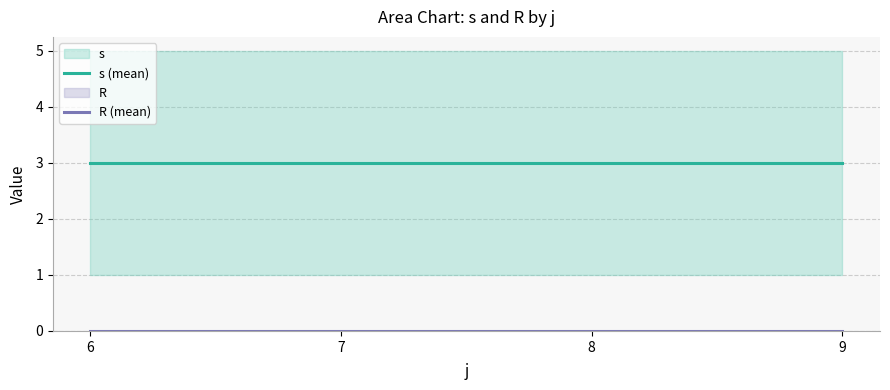

What is the difference between the highest and lowest values at 8?

3